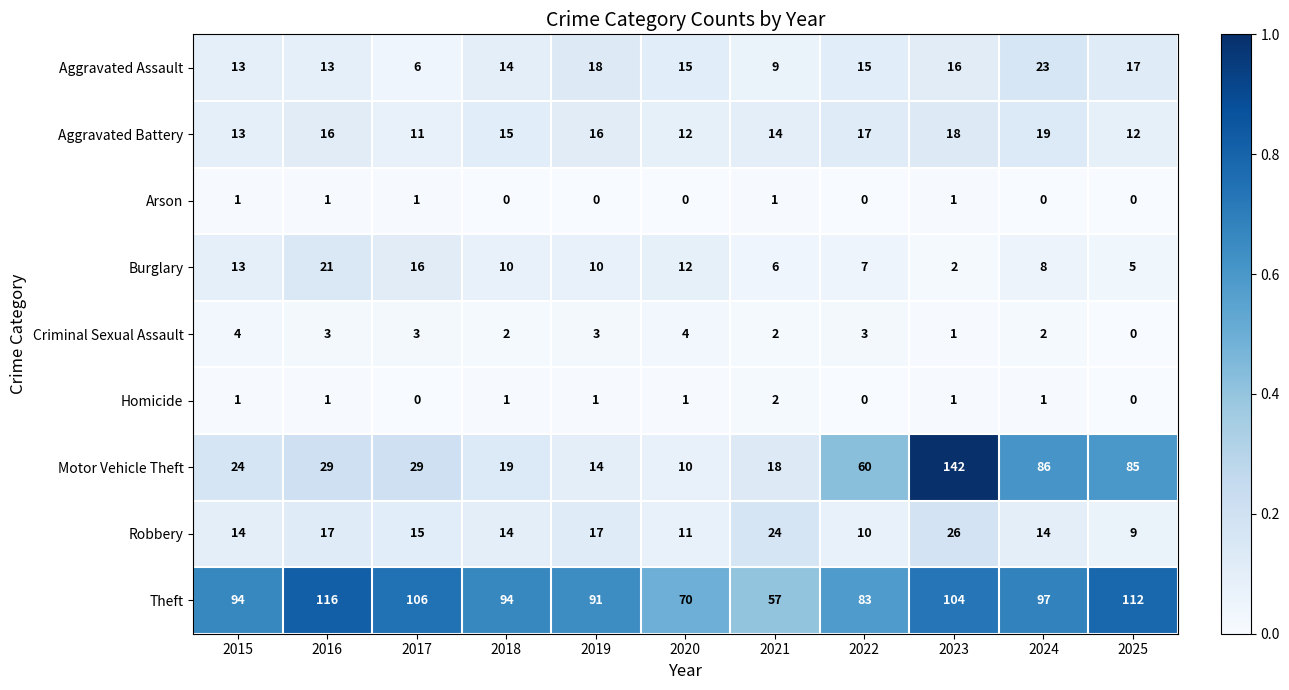

What is the approximate value of Motor Vehicle Theft at 2016?

29